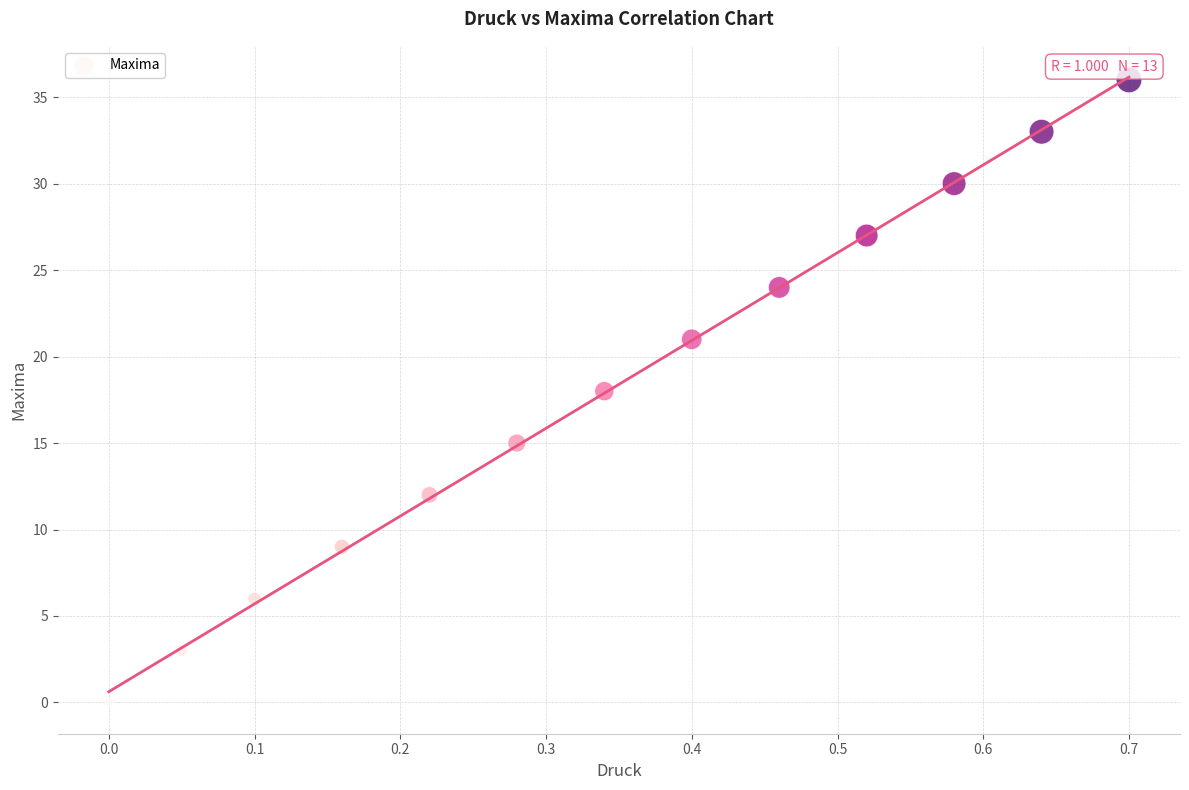

What is the range of Y values (max minus min)?

36